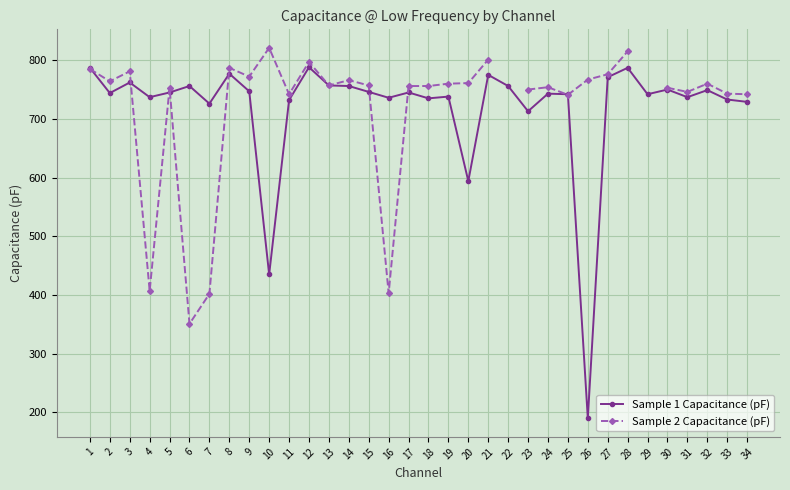

Where does the Sample 2 Capacitance (pF) series first go above 760?

1